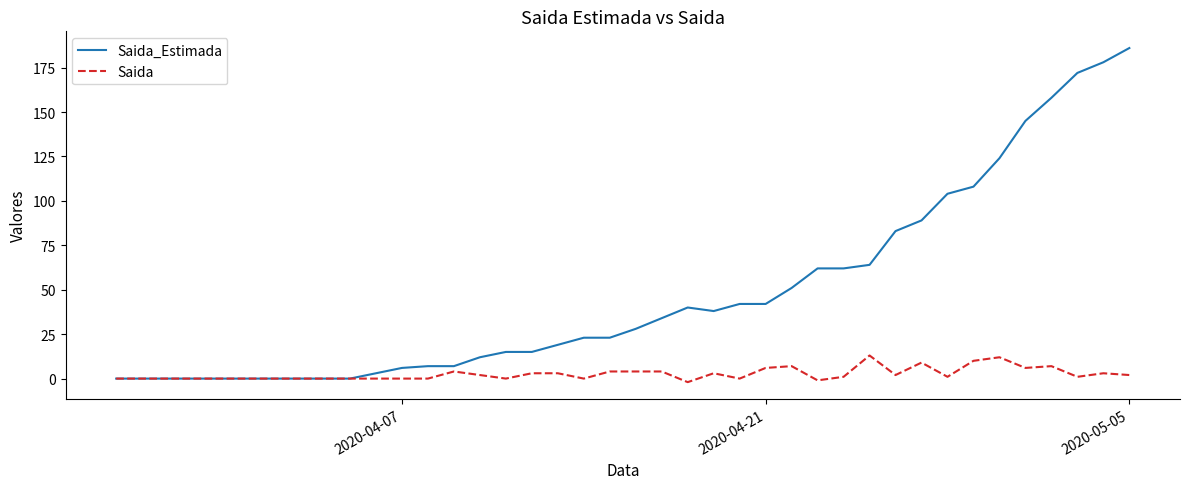

Rank the series by their maximum value, from lowest to highest.

Saida, Saida_Estimada